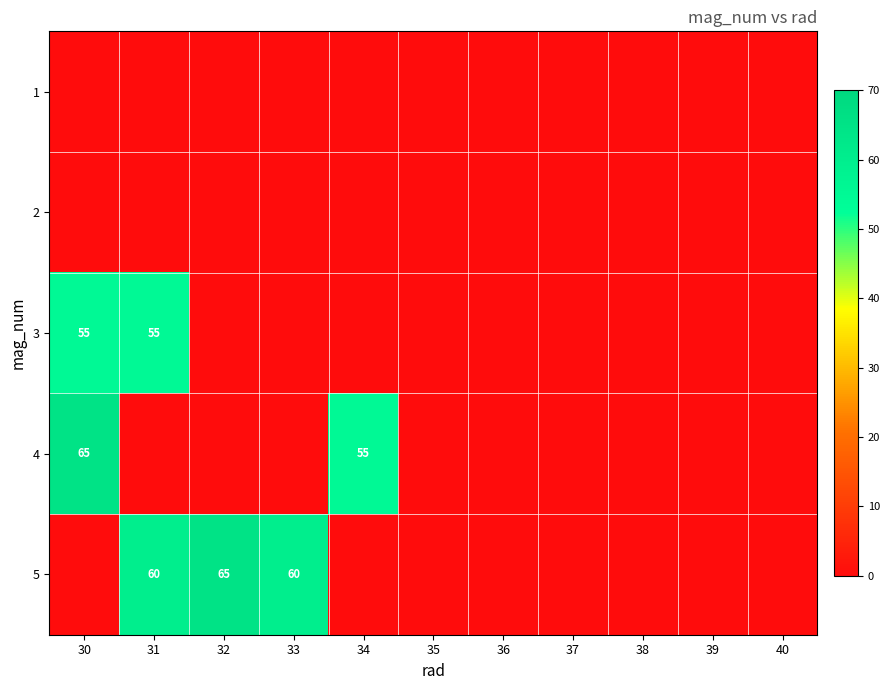

True or false: 5 has a value of 37 at 33.

False